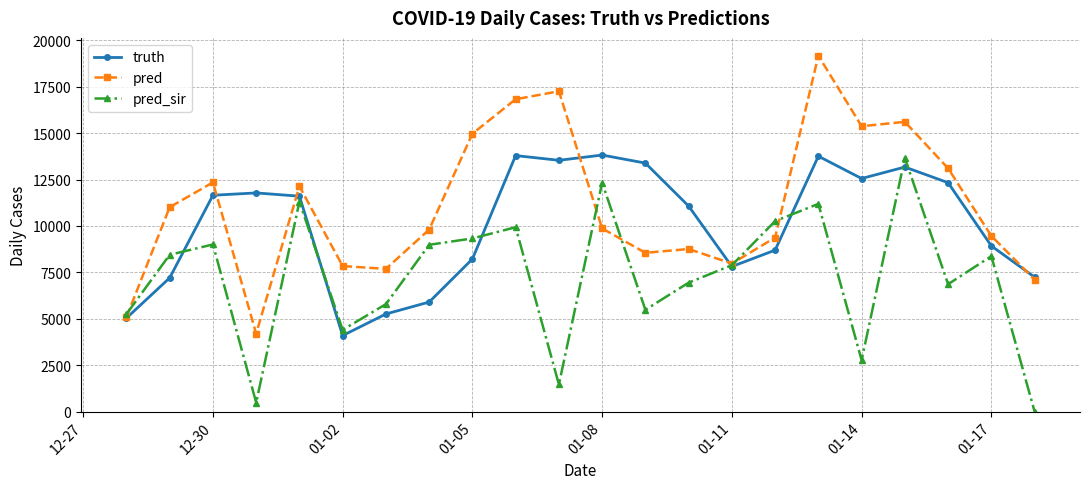

How many lines are shown in the chart?

3